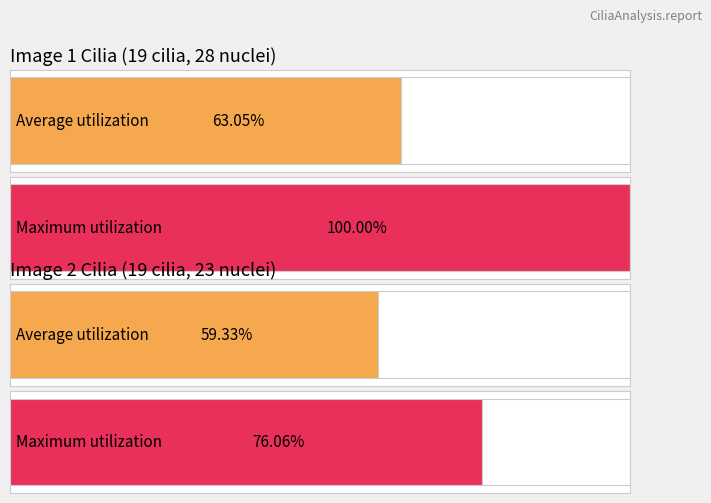

The Maximum utilization series shows 3.2 at Cilium 3. True or false?

False